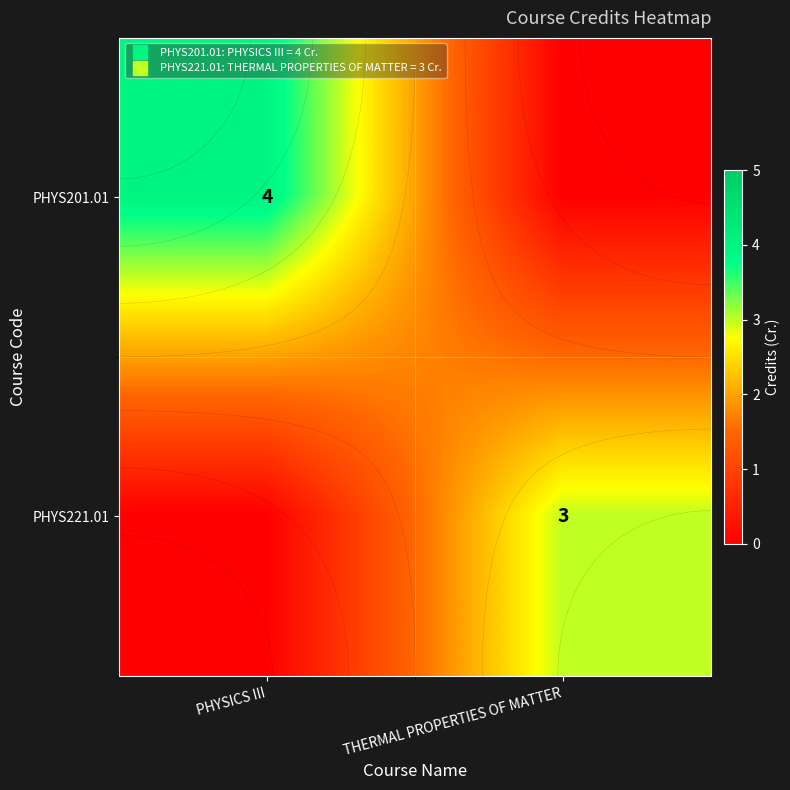

Is it true that PHYS201.01 equals 4 at PHYSICS III?

True